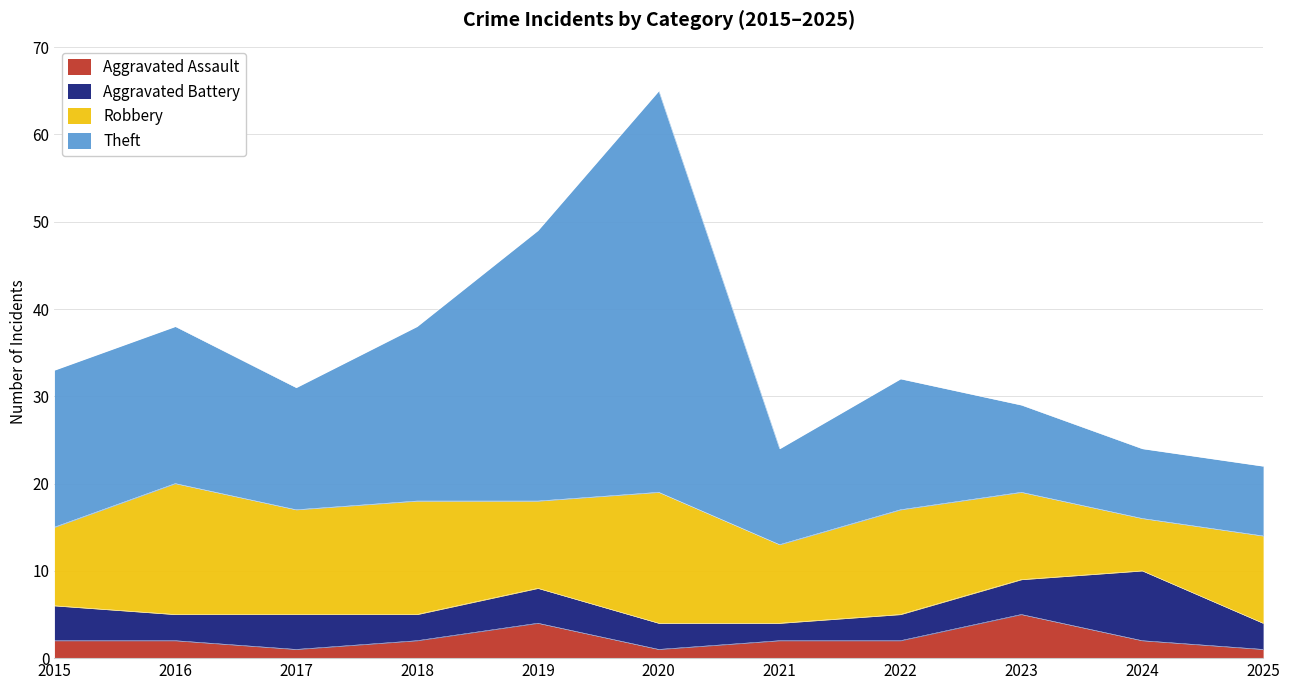

At which label does Theft reach its minimum?

2025